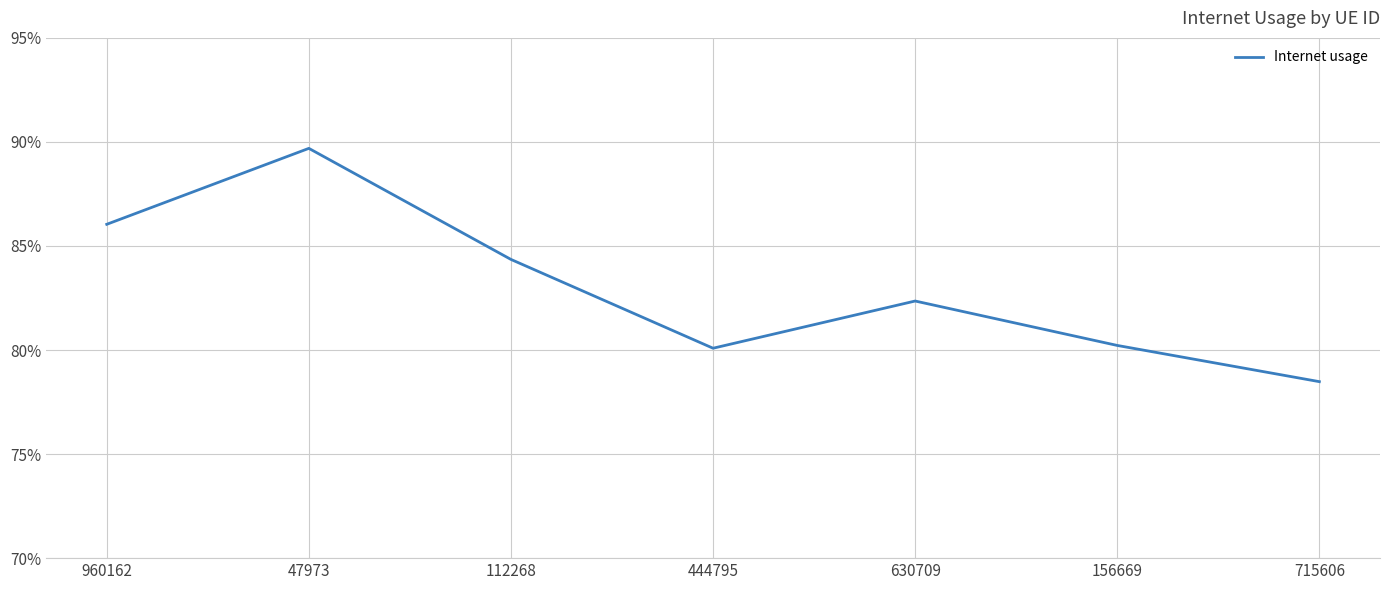

Is this an area chart (filled region under the line)?

No